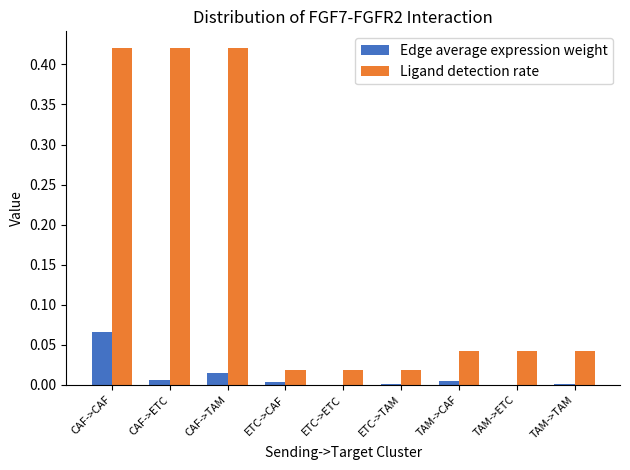

How many groups of bars are there?

9